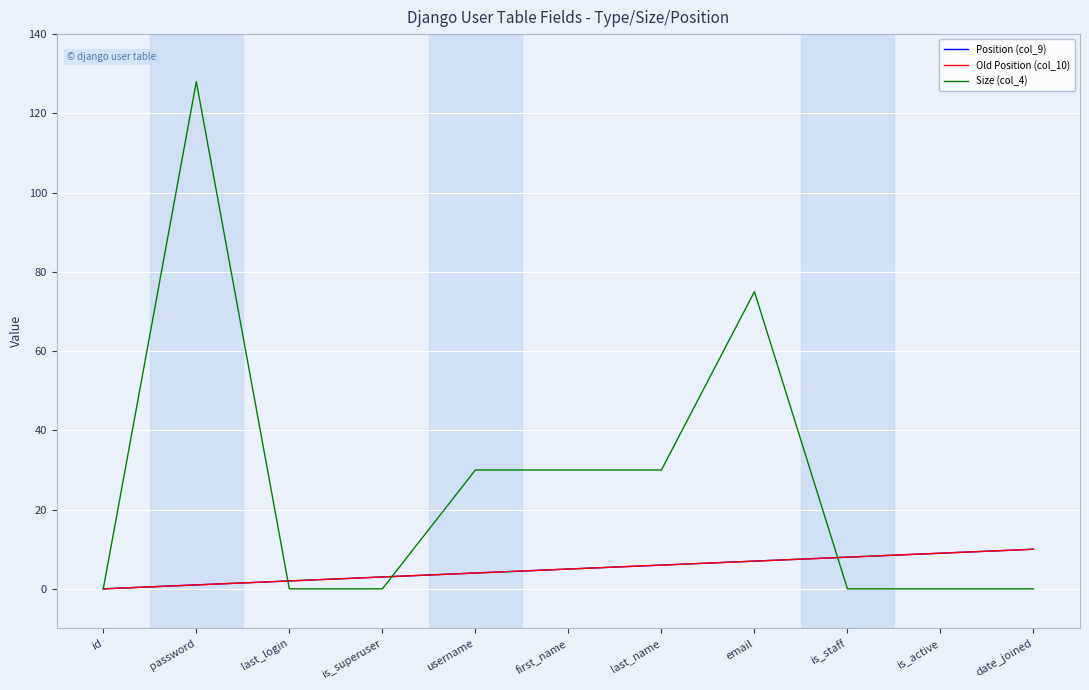

At how many categories does at least one series exceed 26?

5